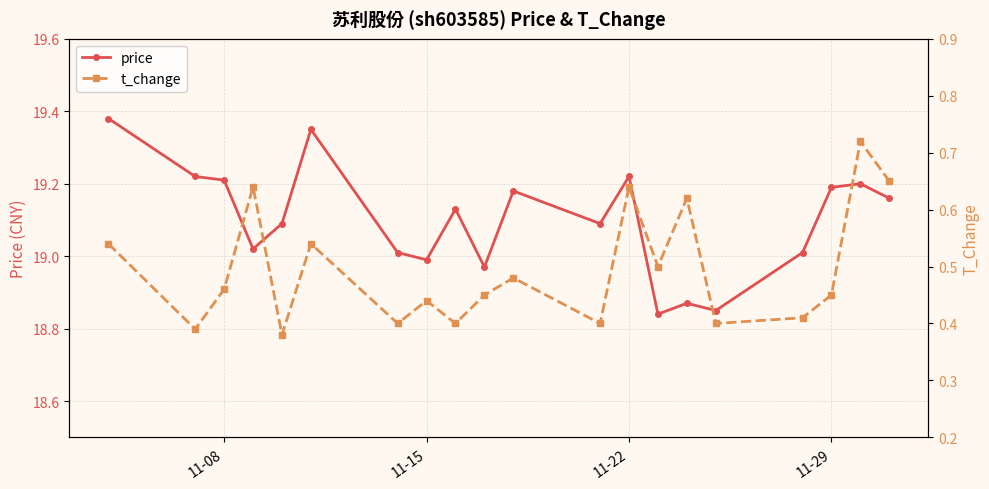

True or false: price has more than 1 points higher than both neighbors.

True